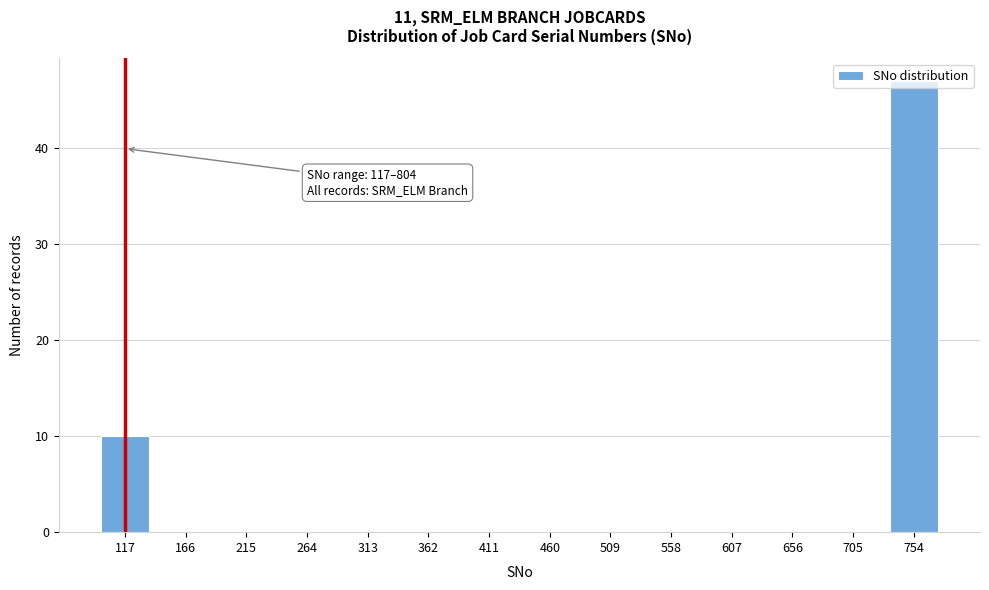

Between 754 and 607, which is larger?

754